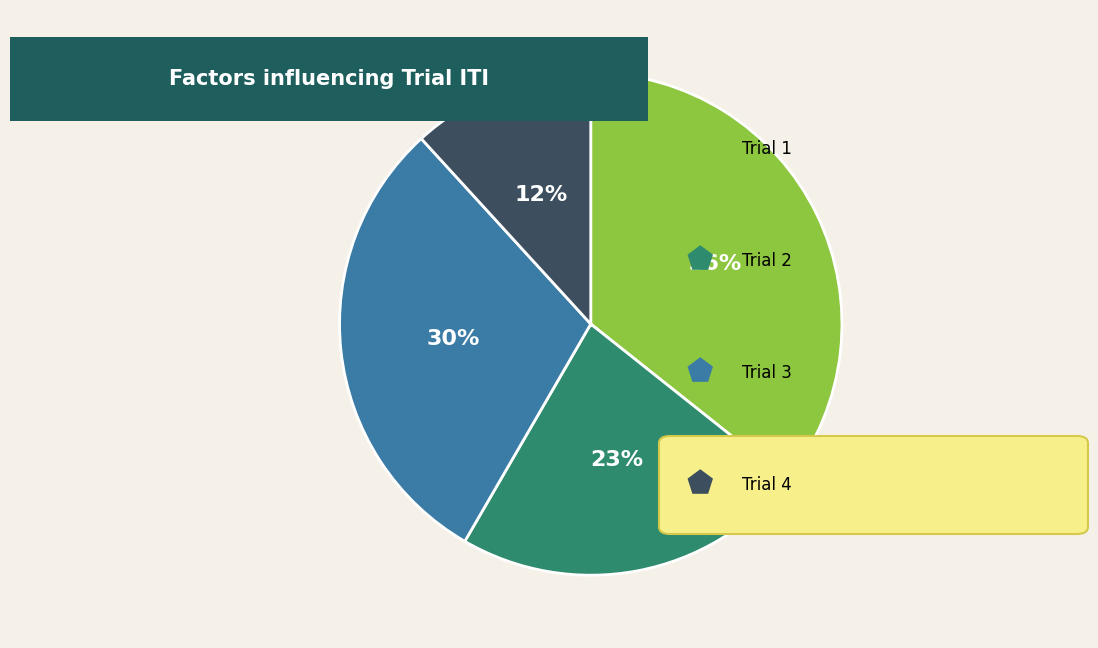

Is there any slice that represents more than half of the pie?

No